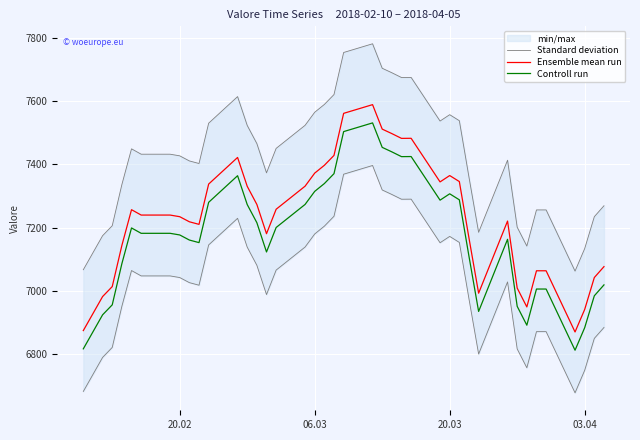

True or false: Controll run and Ensemble mean run cross at least once.

False